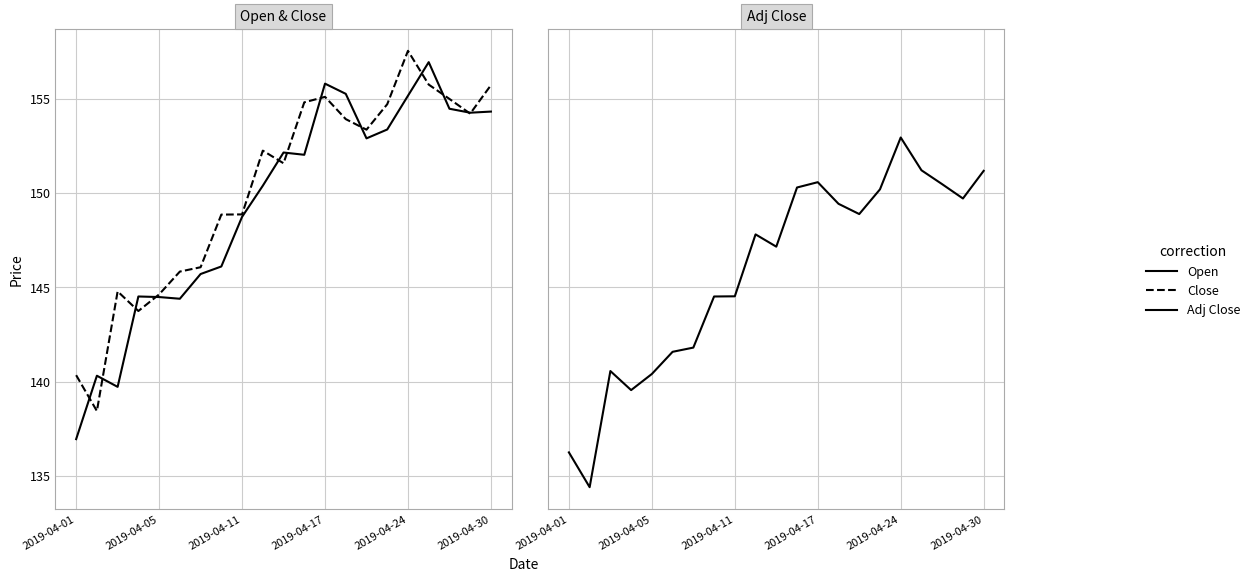

Which series has the largest total across all categories?

Close